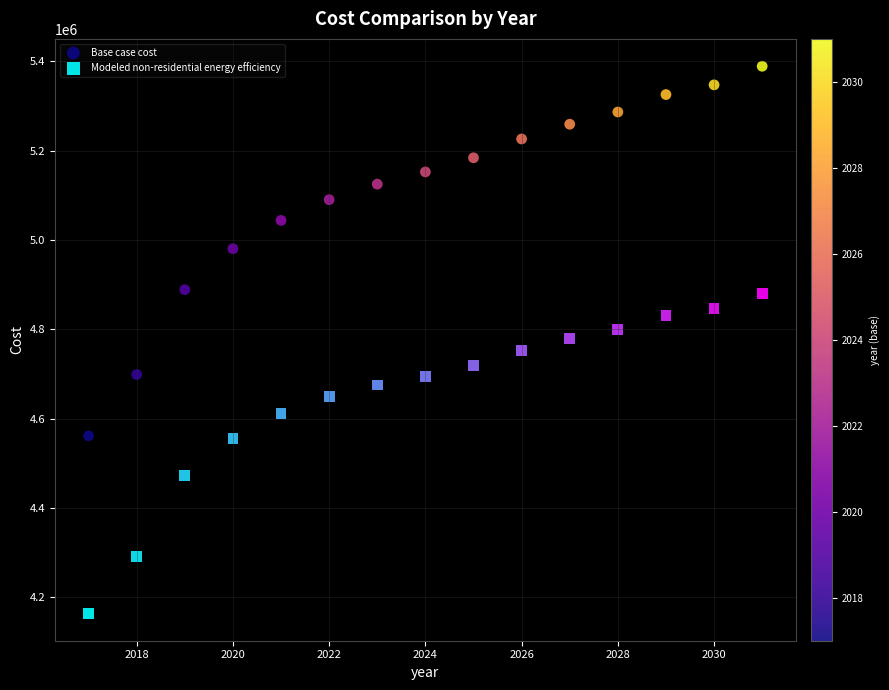

What are all the series names shown in the legend?

Base case cost, Modeled non-residential energy efficiency